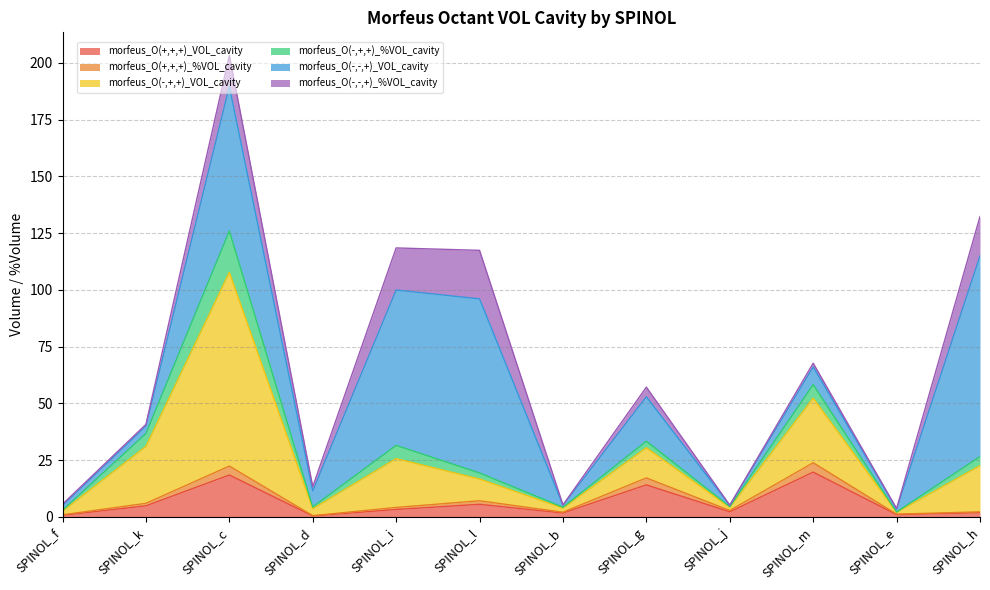

Where is morfeus_O(+,+,+)_%VOL_cavity nearest to the value 12?

SPINOL_l